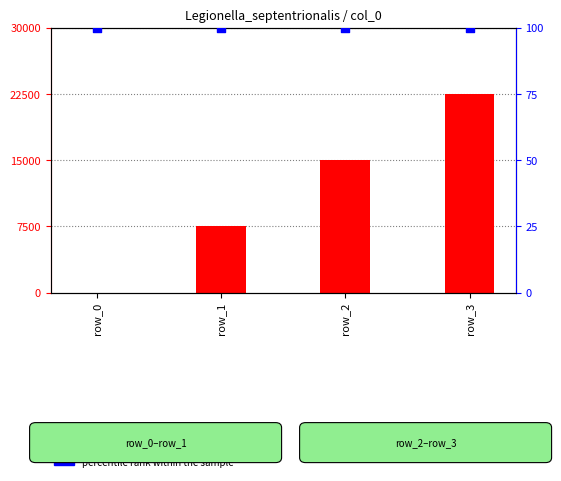

What are all the series names shown in the legend?

col_0, percentile rank within the sample